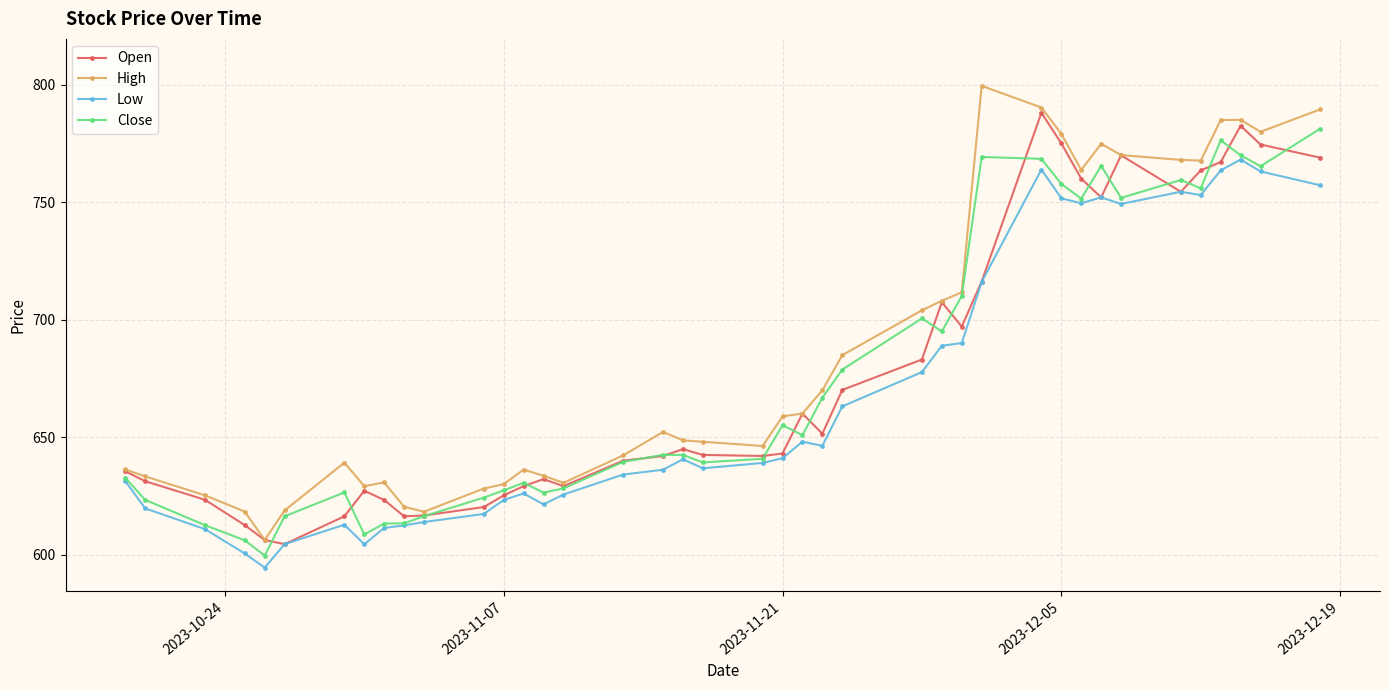

What is the smallest value displayed?

594.4